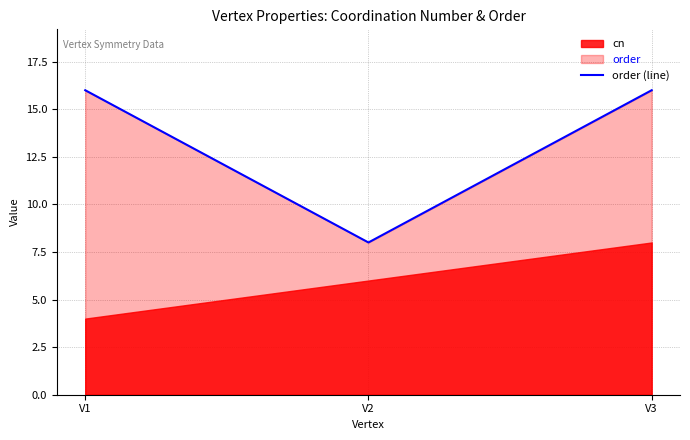

Which category has the highest value across all series?

V1